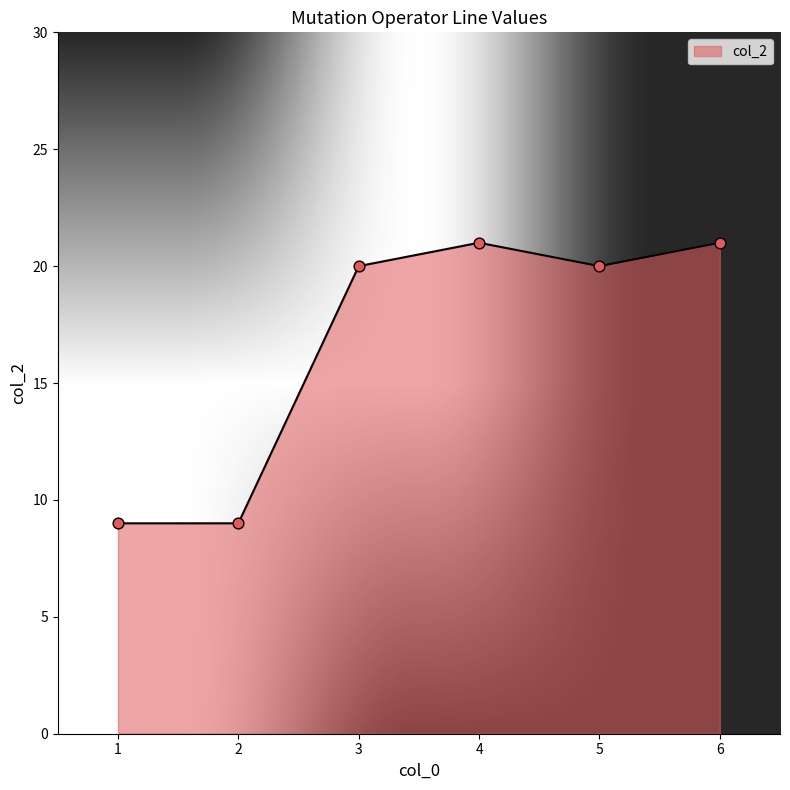

What is the ratio of the value at 1 to the value at 2?

1.0